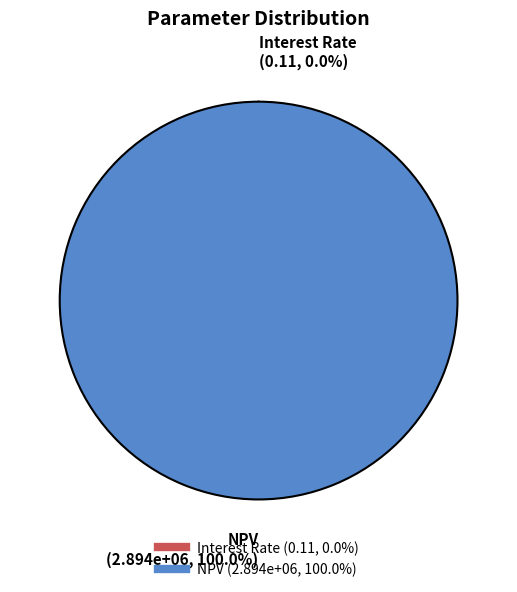

Which has a higher value, NPV or Interest Rate?

NPV